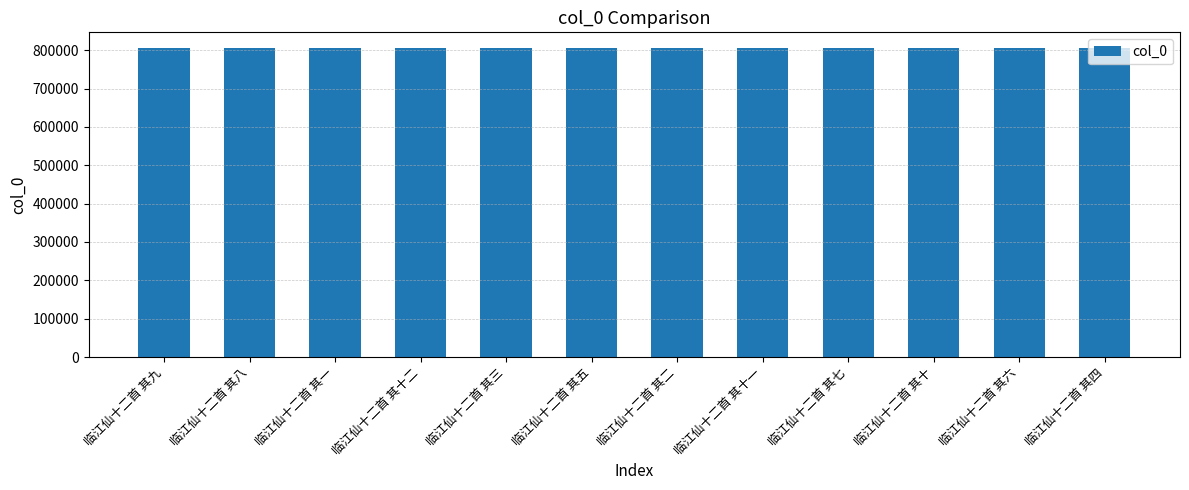

What is the minimum value shown in the chart?

806158